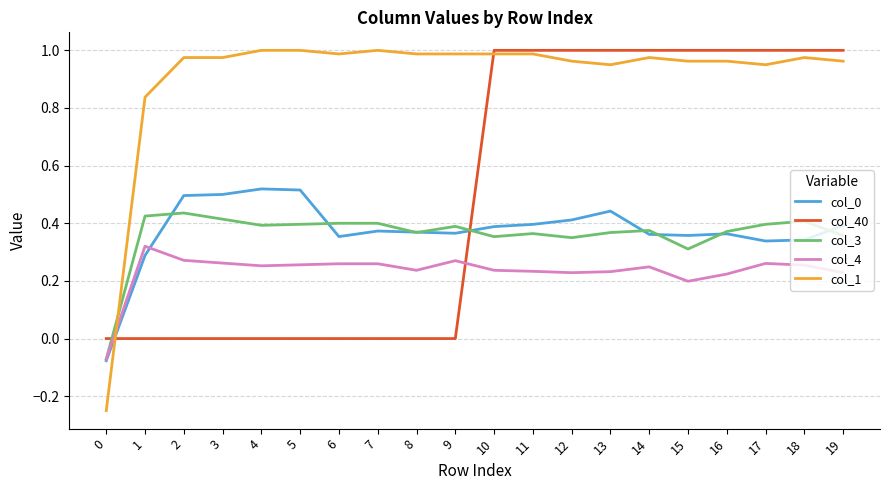

Which series has the largest total across all categories?

col_1